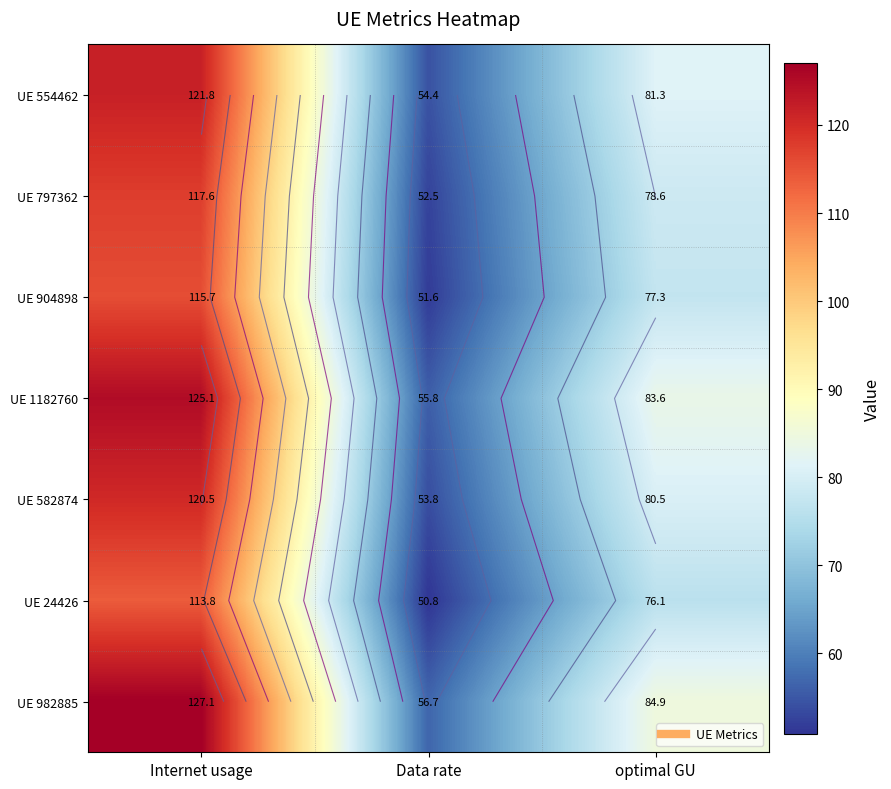

Is it true that UE 1182760 equals 56.5 at optimal GU?

False